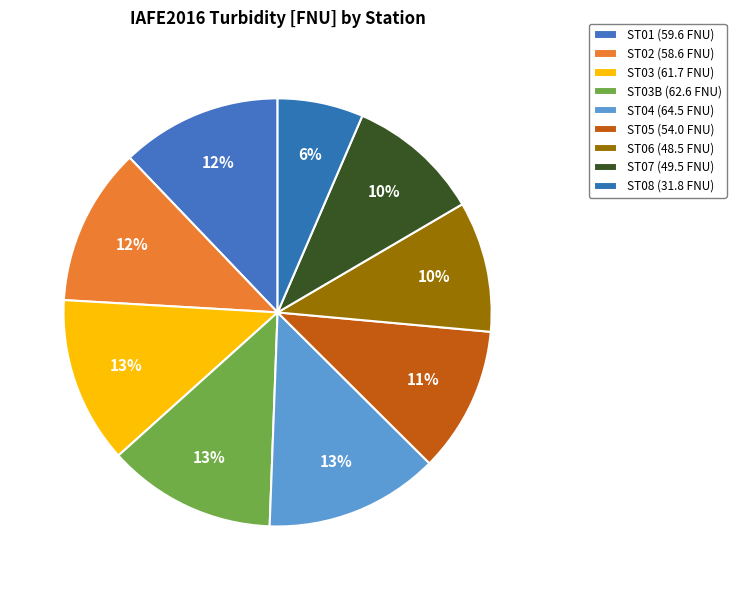

Rank the categories by value from highest to lowest.

ST04, ST03B, ST03, ST01, ST02, ST05, ST07, ST06, ST08